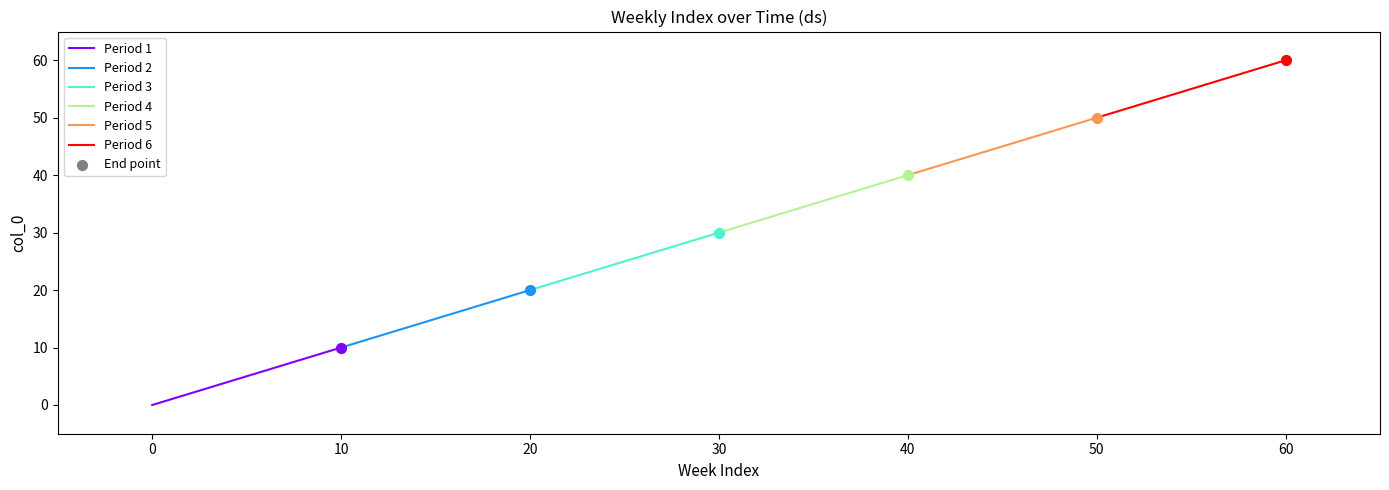

Which series has the largest Y range (max minus min)?

Period 1